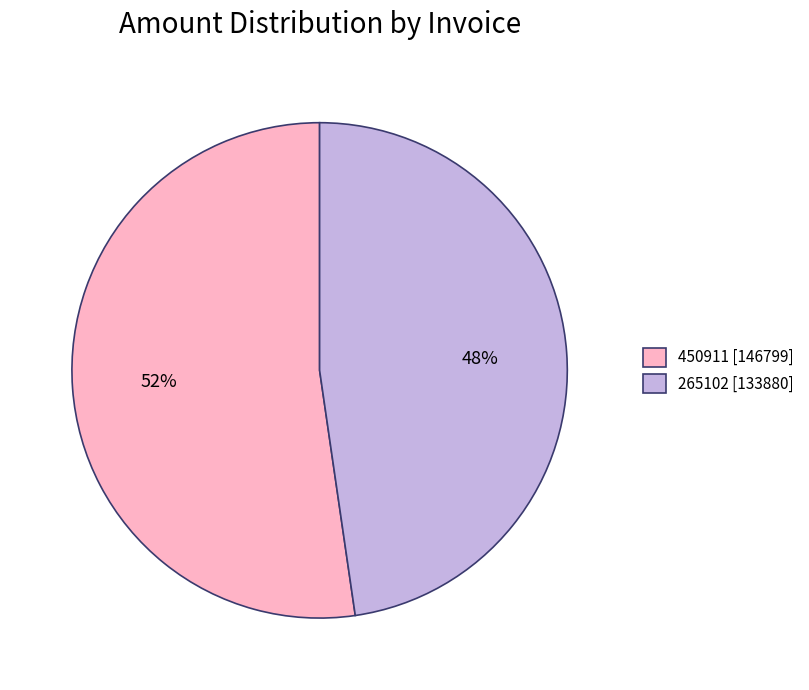

How many slices are in this pie chart?

2